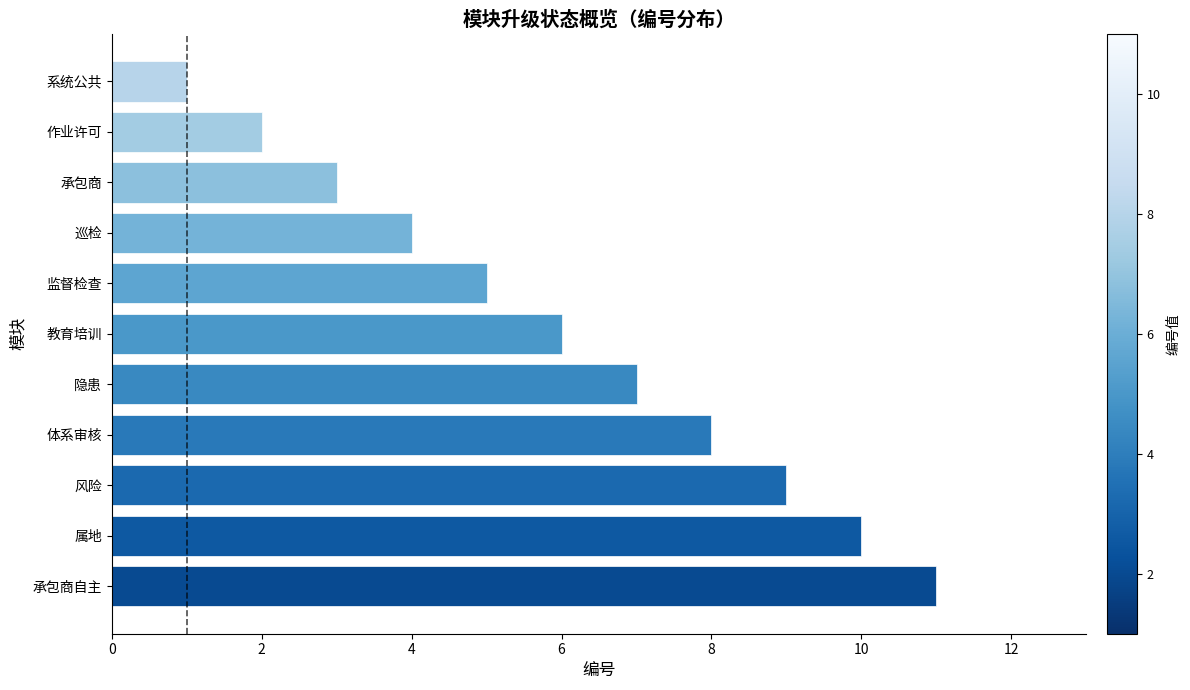

What is the change in value from 作业许可 to 承包商?

+1